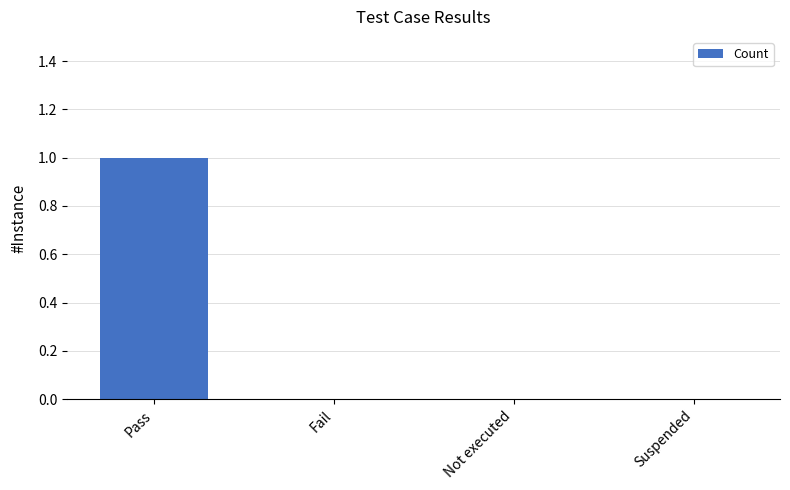

What is the greatest value displayed?

1